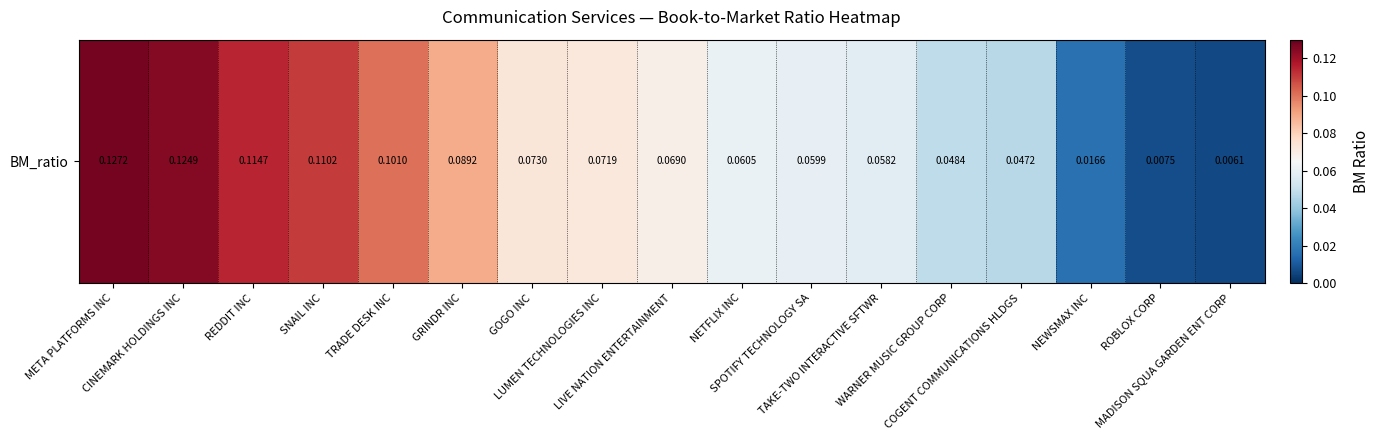

Reading right to left, transcribe all the data shown in this chart.

MADISON SQUA GARDEN ENT CORP=0.0	ROBLOX CORP=0.0	NEWSMAX INC=0.0	COGENT COMMUNICATIONS HLDGS=0.0	WARNER MUSIC GROUP CORP=0.0	TAKE-TWO INTERACTIVE SFTWR=0.1	SPOTIFY TECHNOLOGY SA=0.1	NETFLIX INC=0.1	LIVE NATION ENTERTAINMENT=0.1	LUMEN TECHNOLOGIES INC=0.1	GOGO INC=0.1	GRINDR INC=0.1	TRADE DESK INC=0.1	SNAIL INC=0.1	REDDIT INC=0.1	CINEMARK HOLDINGS INC=0.1	META PLATFORMS INC=0.1